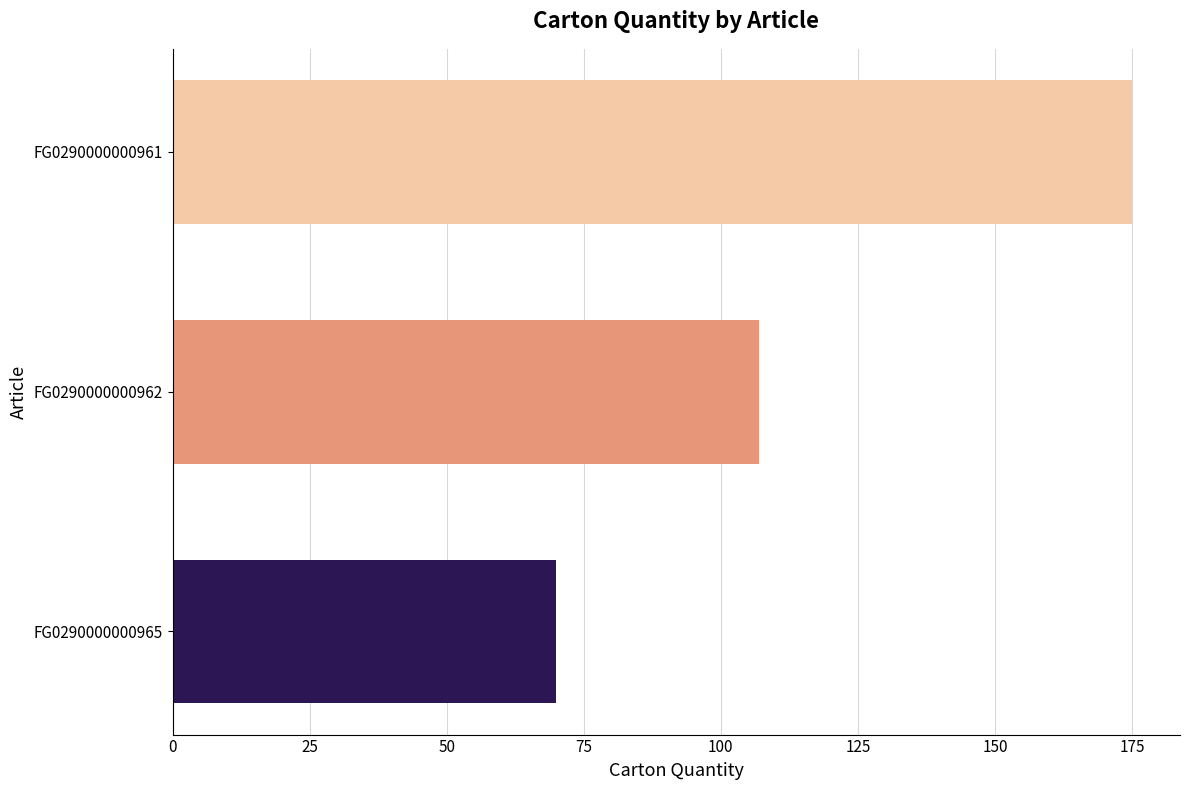

What value does the data have at FG0290000000961, to the nearest 10?

180